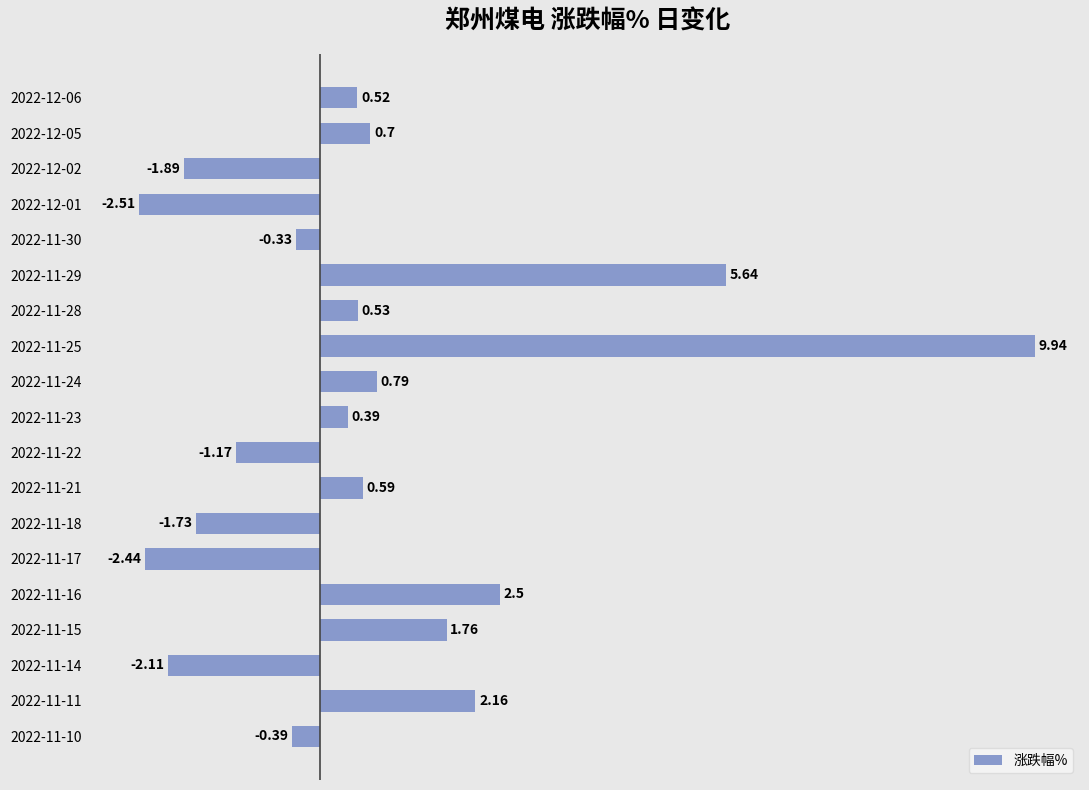

What is the difference between the maximum and second lowest values?

12.4